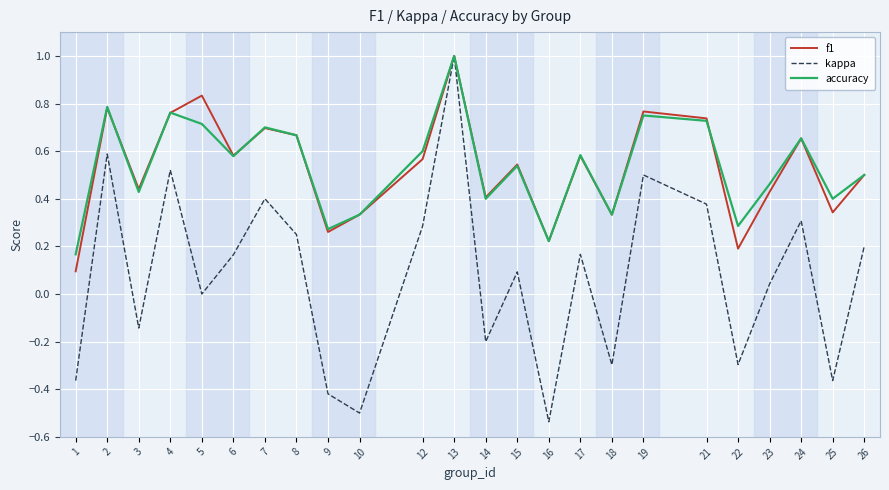

At which category does the chart reach its minimum across all series?

16